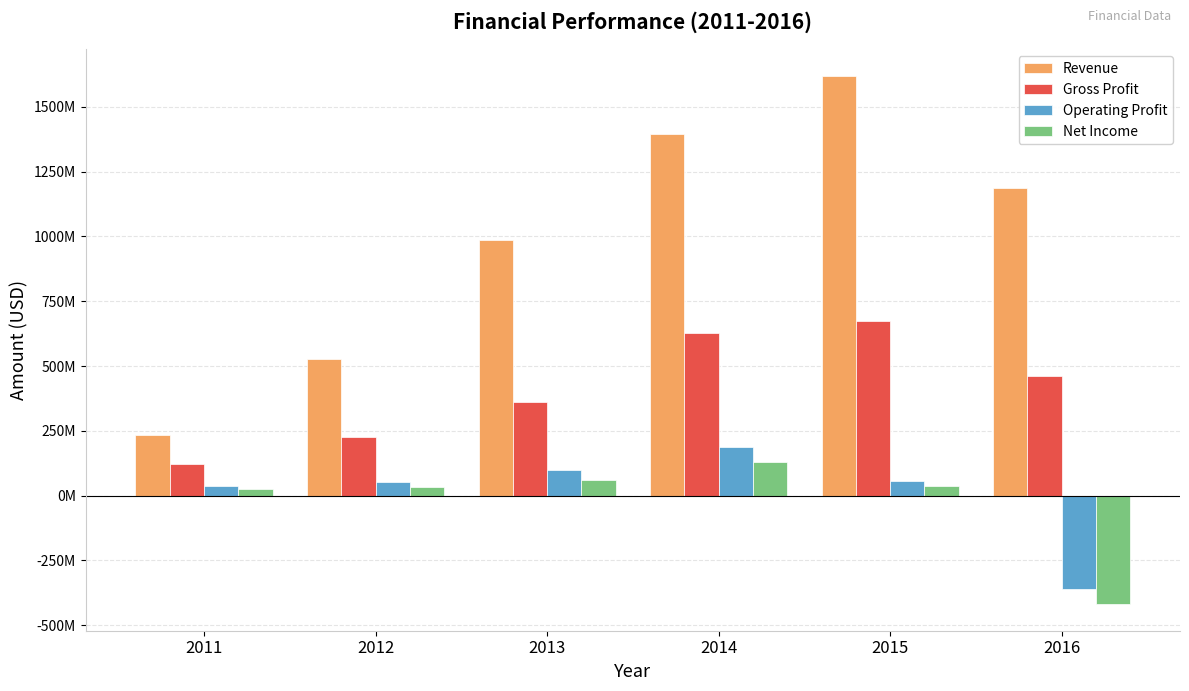

What is the value of the Gross Profit bar at the 4th from the left?

627235000